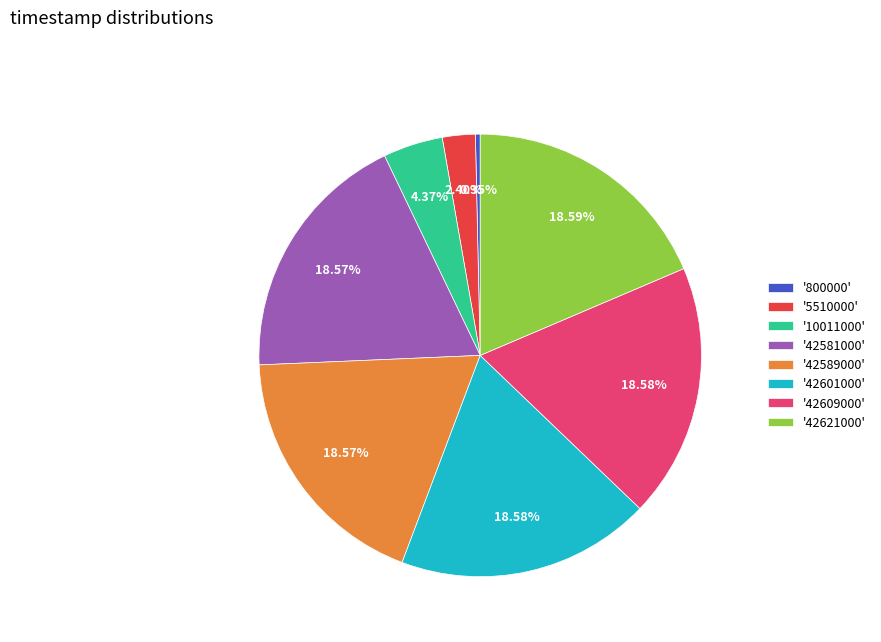

How many slices are in this pie chart?

8